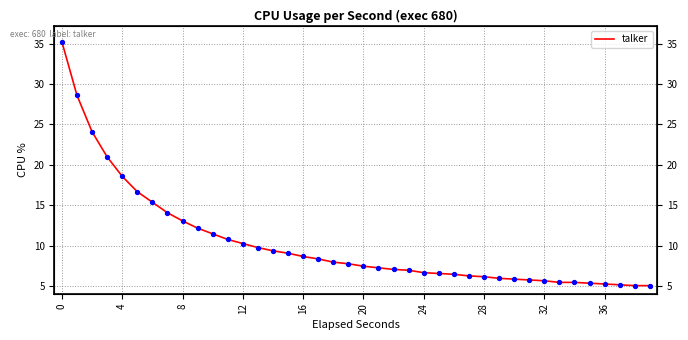

Approximately how many times larger is the value at 38 compared to 26?

0.8